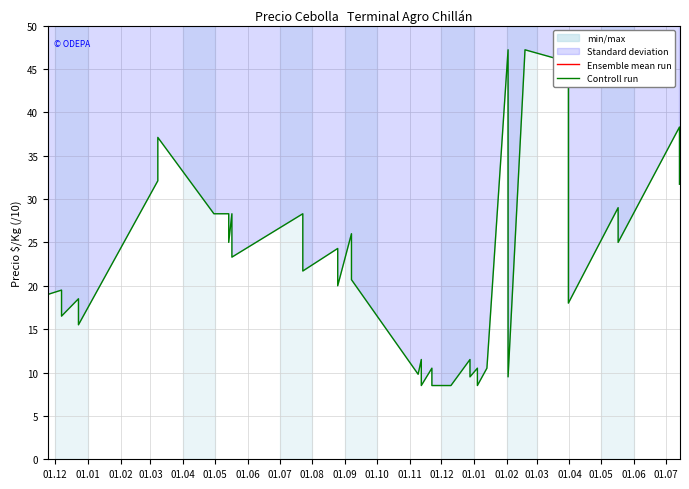

What is the sum of all Controll run values?

875.9